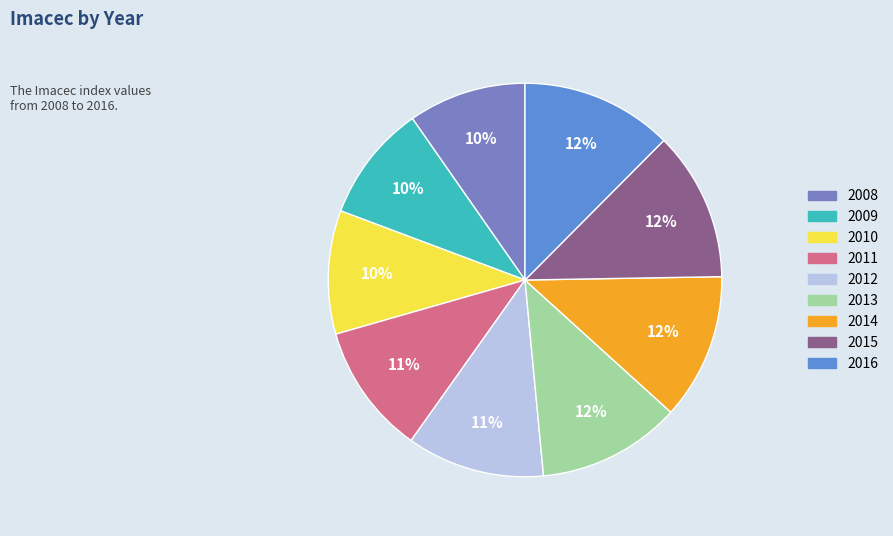

To the nearest percent, what is the difference between the 2010 and 2013 slice percentages?

2%